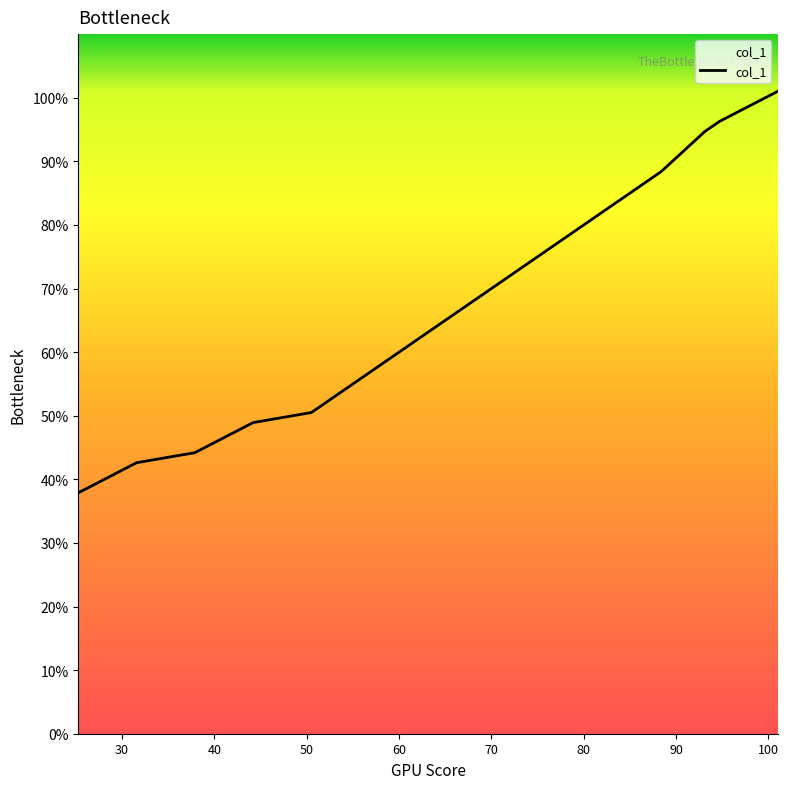

What is the greatest value displayed?

101.0